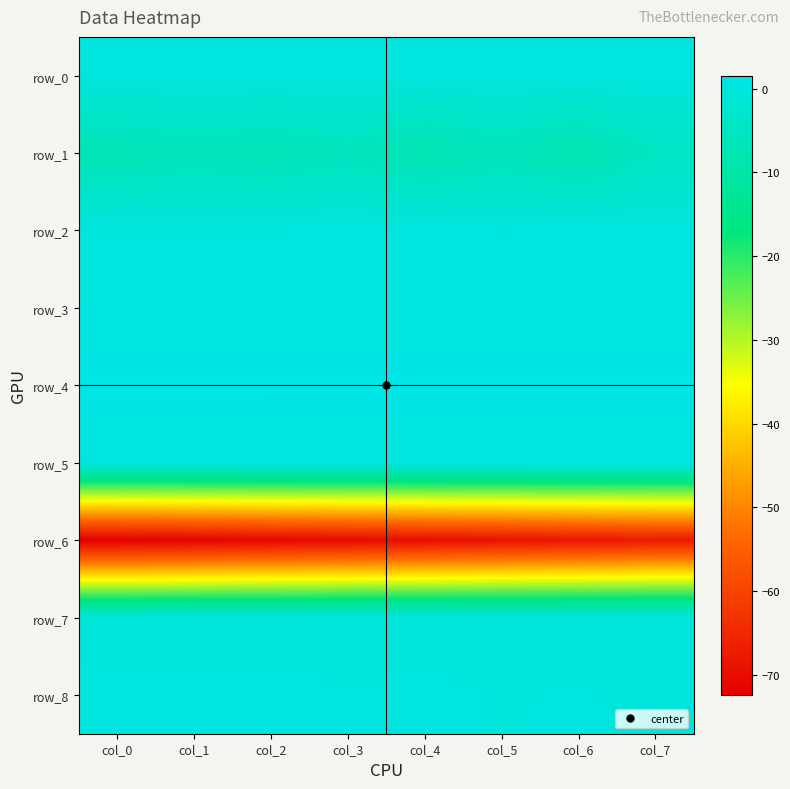

At which label does row_6 first exceed -69?

col_6